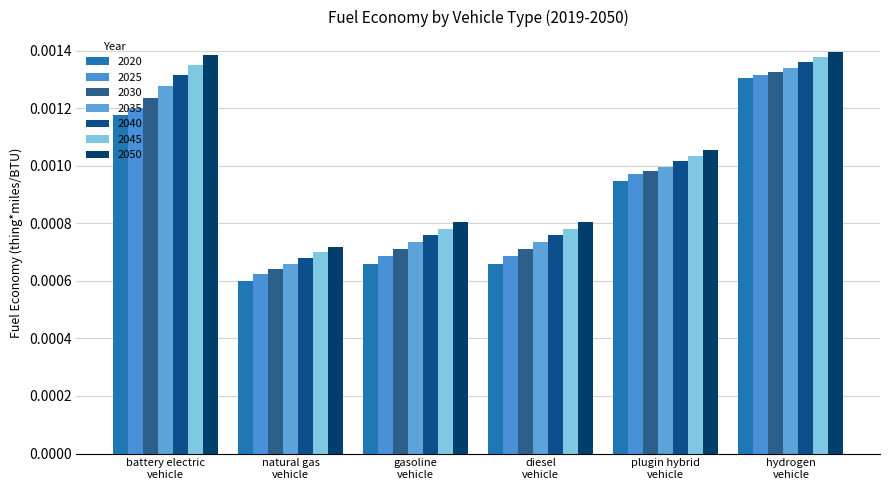

Which label corresponds to the largest value in the chart?

hydrogen
vehicle